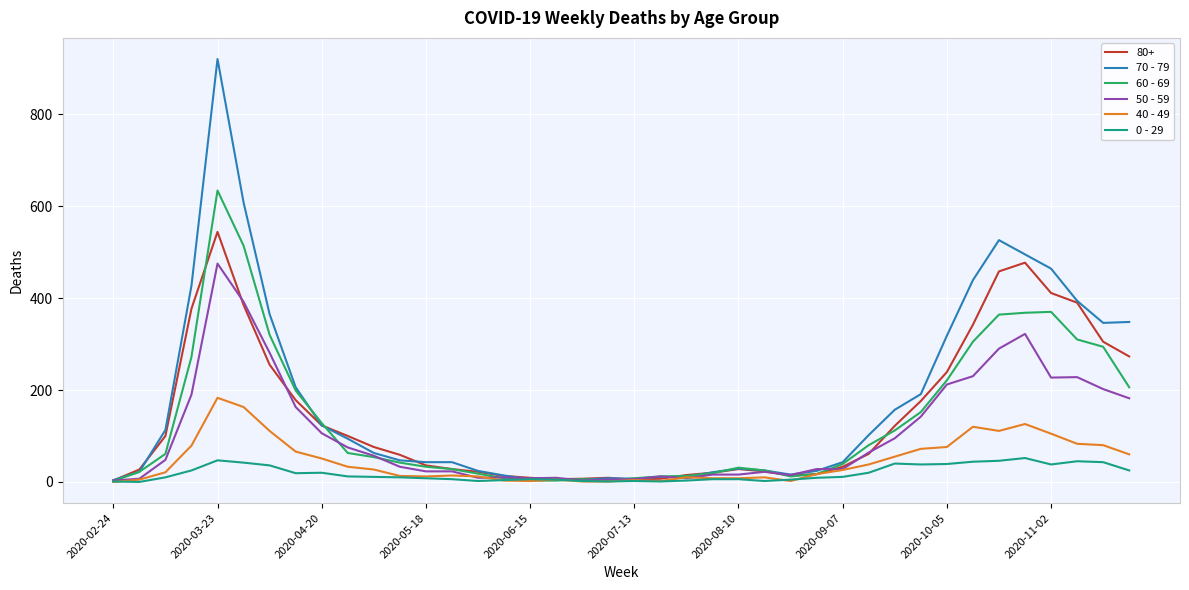

List the series in order of their peak value, lowest first.

0 - 29, 40 - 49, 50 - 59, 80+, 60 - 69, 70 - 79